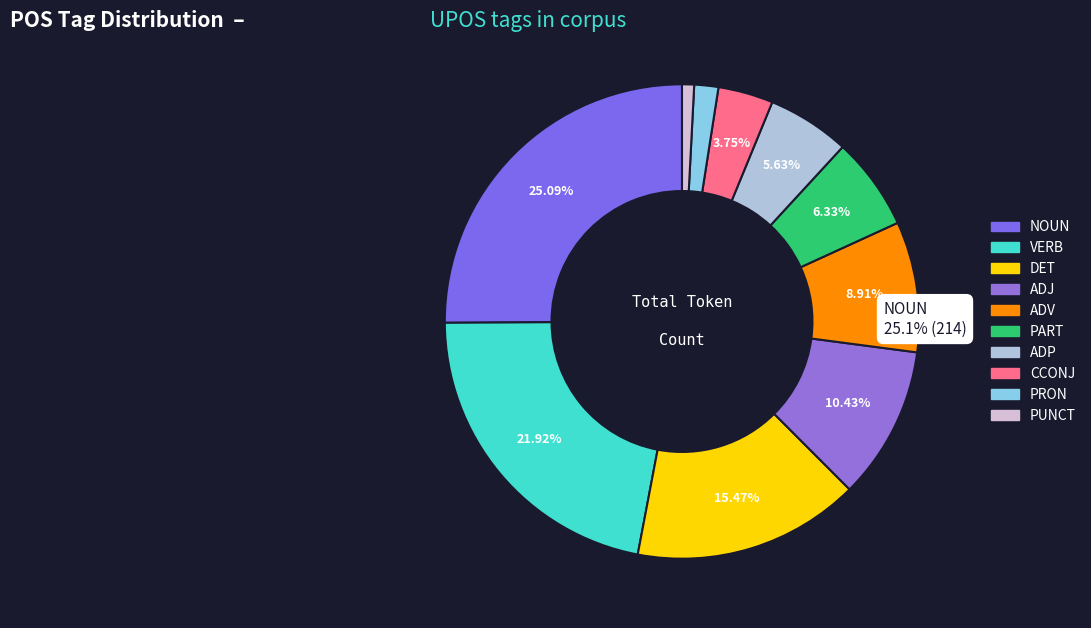

To the nearest percent, what portion does ADP represent?

6%